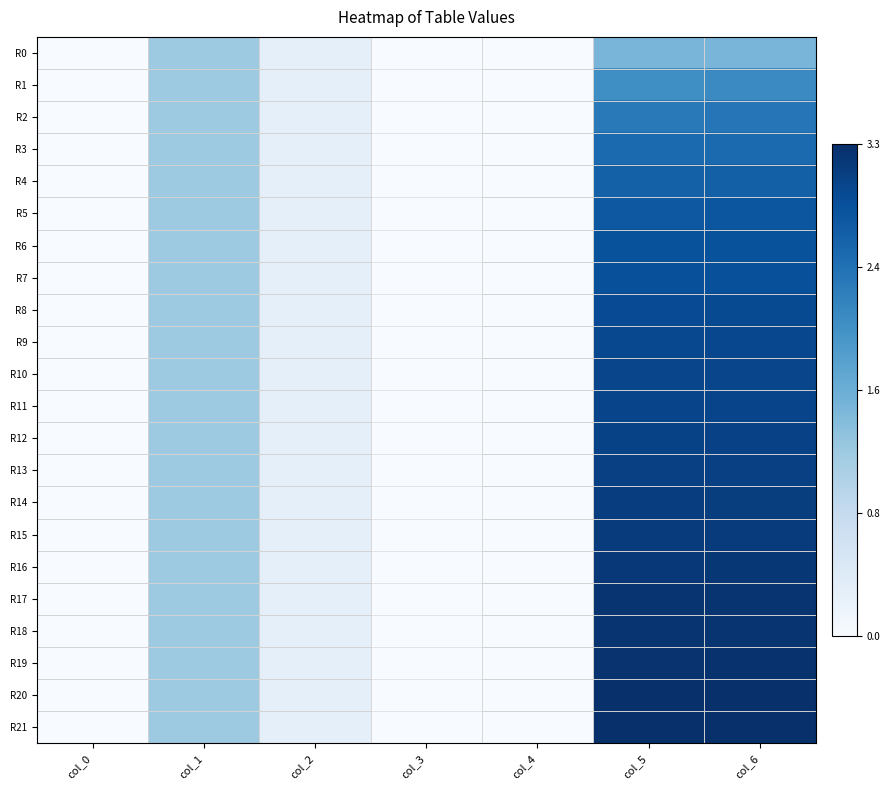

Which series changed the most between col_4 and col_6?

R21